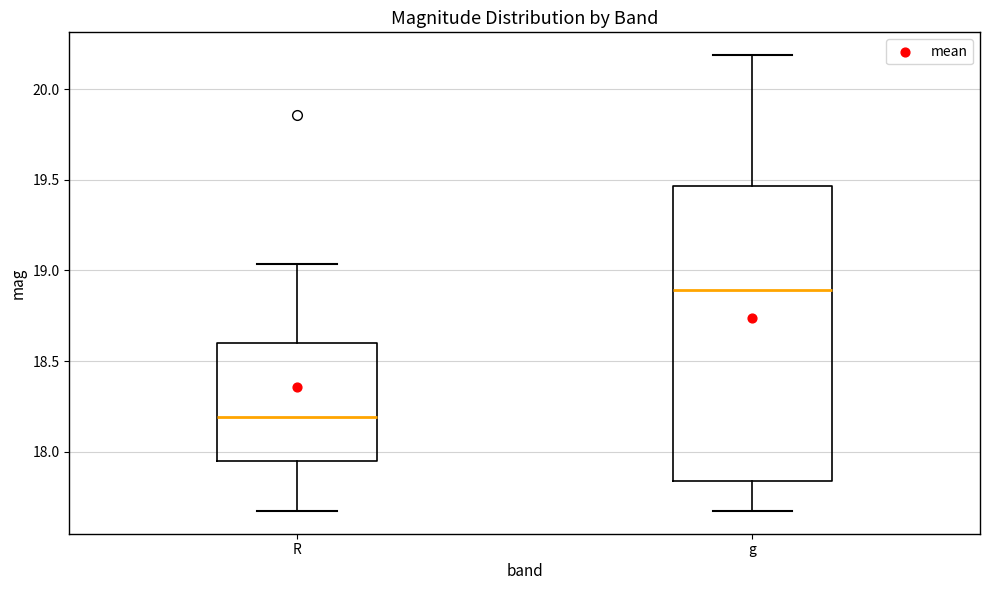

Reading left to right, transcribe this box plot: for each box, give where its median line is, the range the box spans, and where its two whiskers end, as read against the y-axis. The values are not printed on the chart, so give them approximately, as read against the axis.

R: median 18.20, box 17.95 to 18.60, whiskers 17.65 to 19.05
g: median 18.90, box 17.85 to 19.45, whiskers 17.65 to 20.20